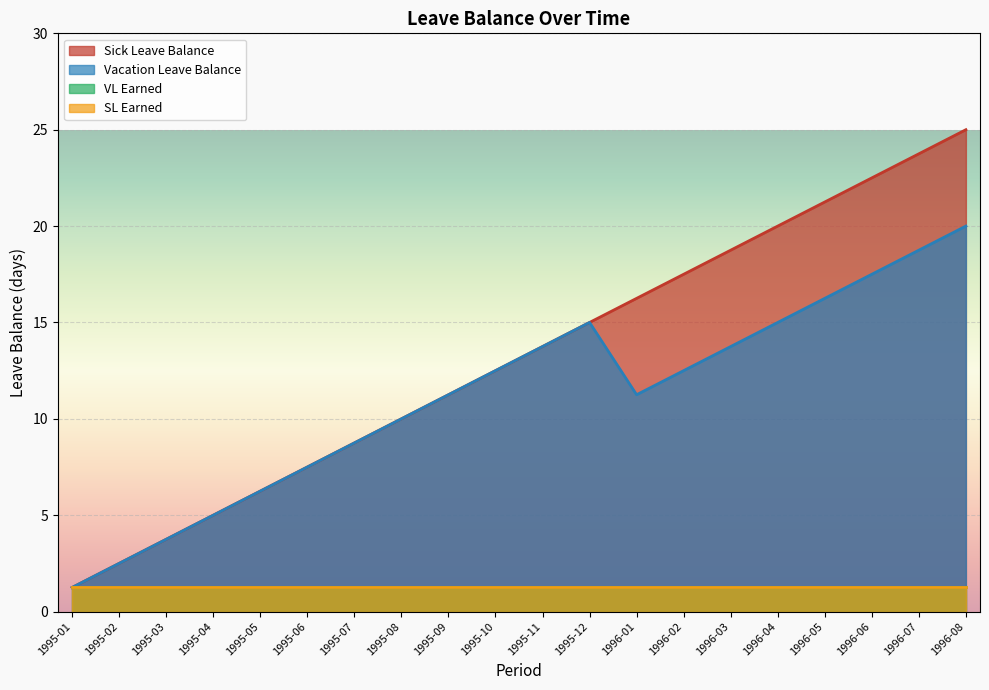

At which category is the sum across all series the highest?

1996-08